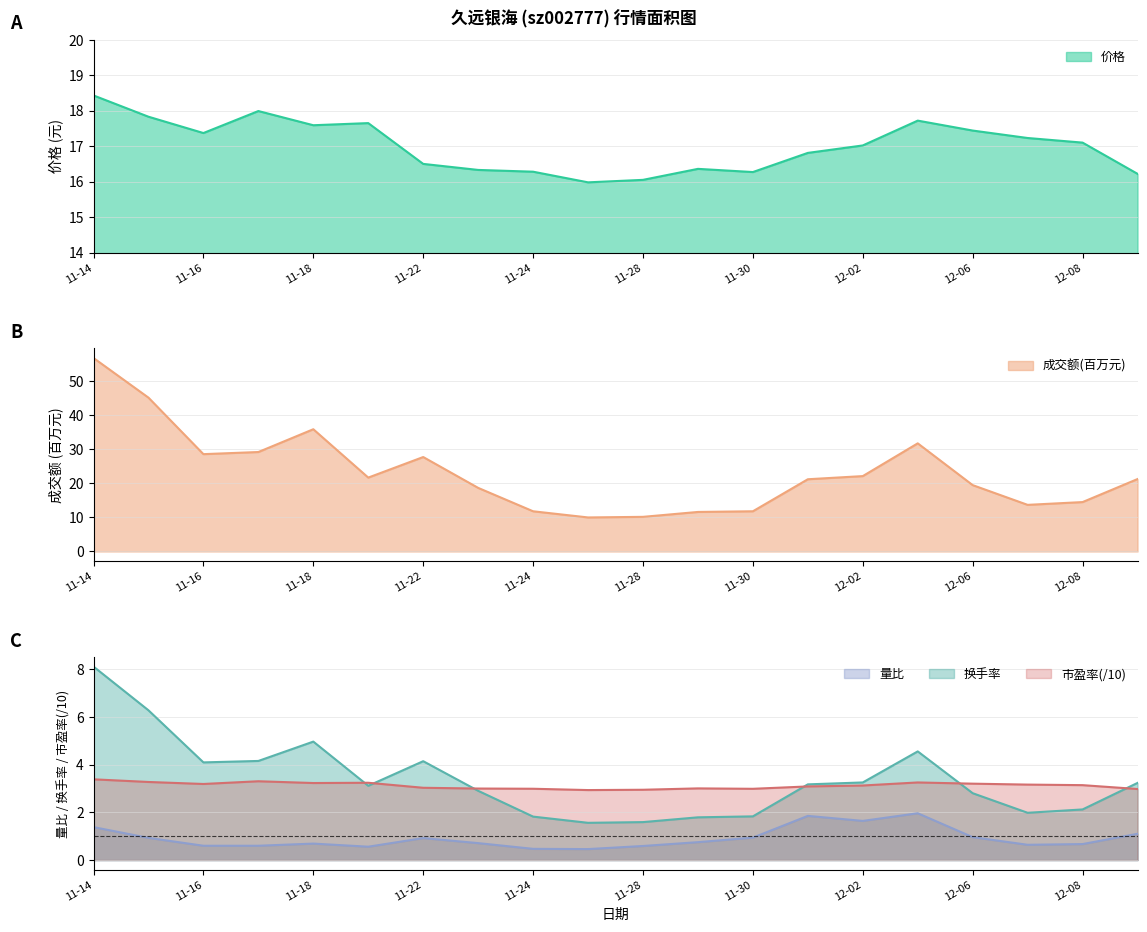

The 价格 series shows 16.3 at 11-30. True or false?

True